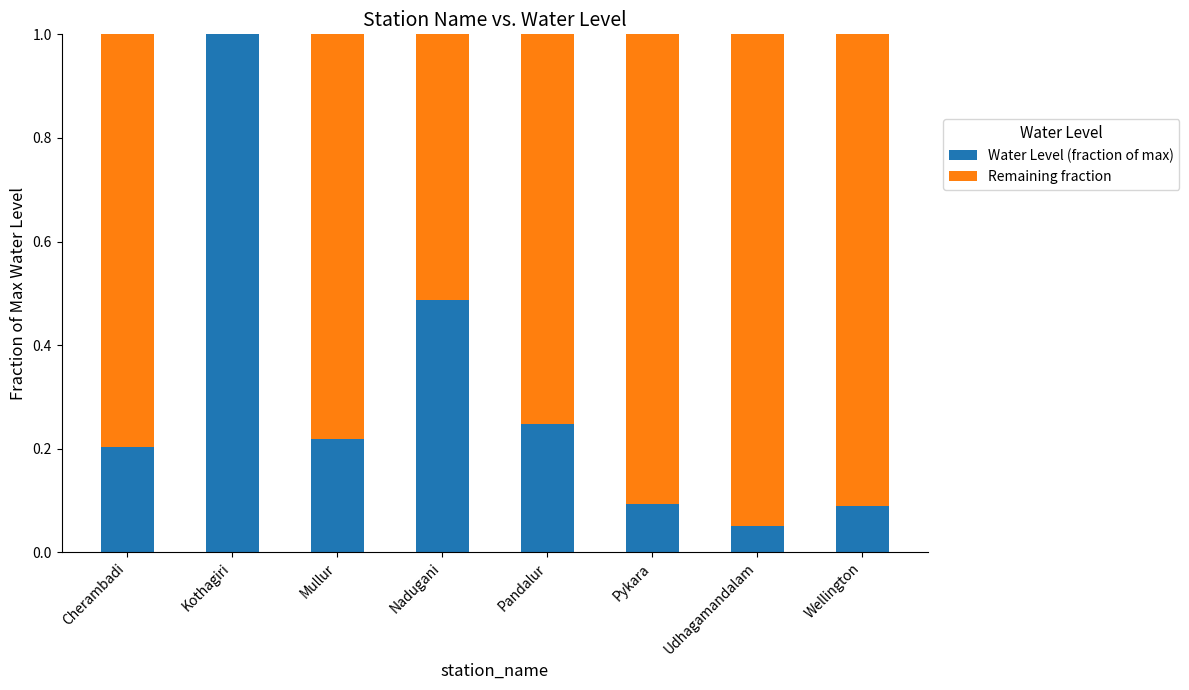

What is the total value across all series at Mullur?

1.0